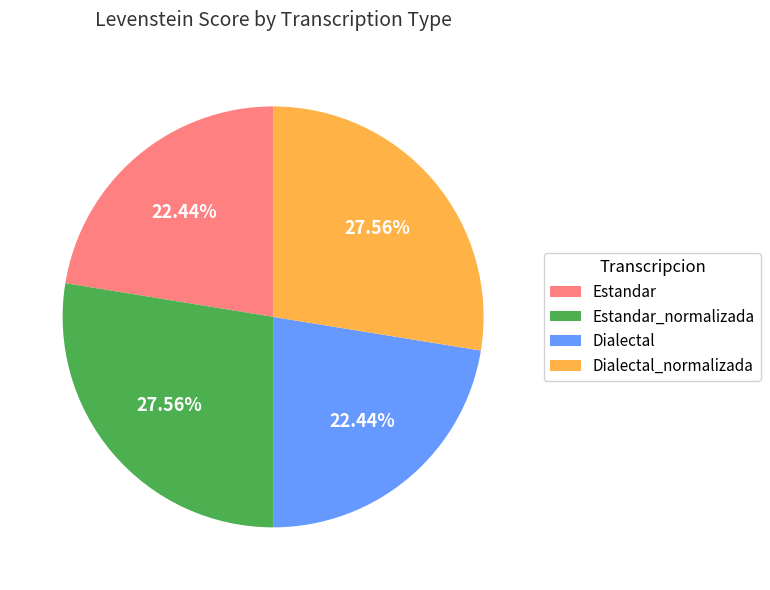

To the nearest percent, what is the average slice percentage?

25%